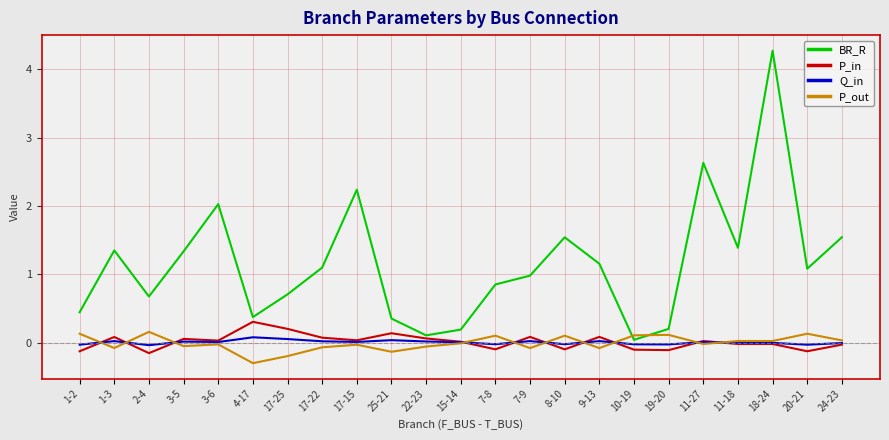

True or false: Q_in and P_in cross at least once.

True